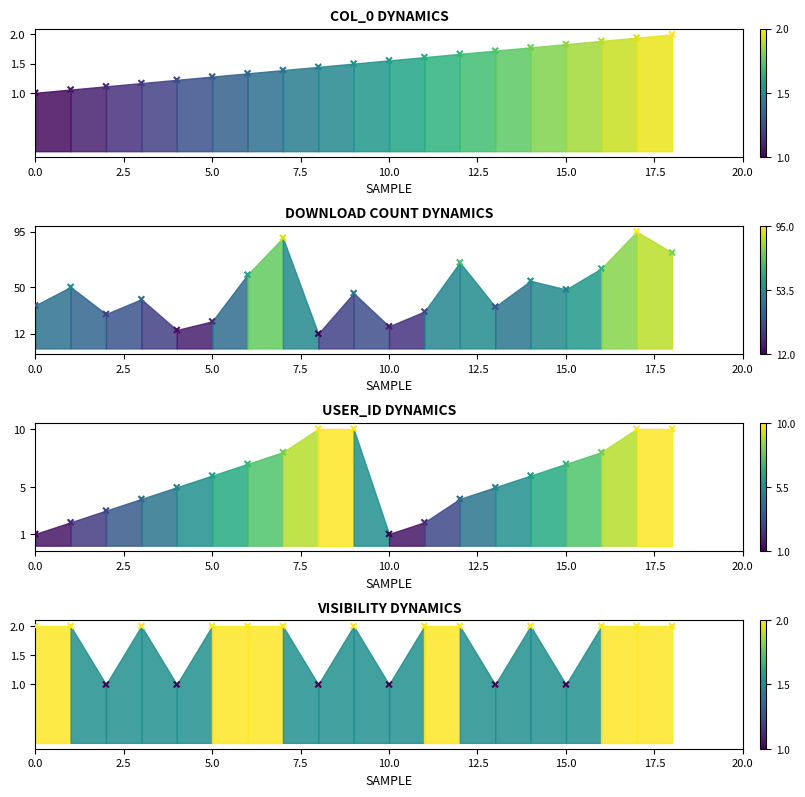

Which series reaches the maximum Y coordinate?

download_count